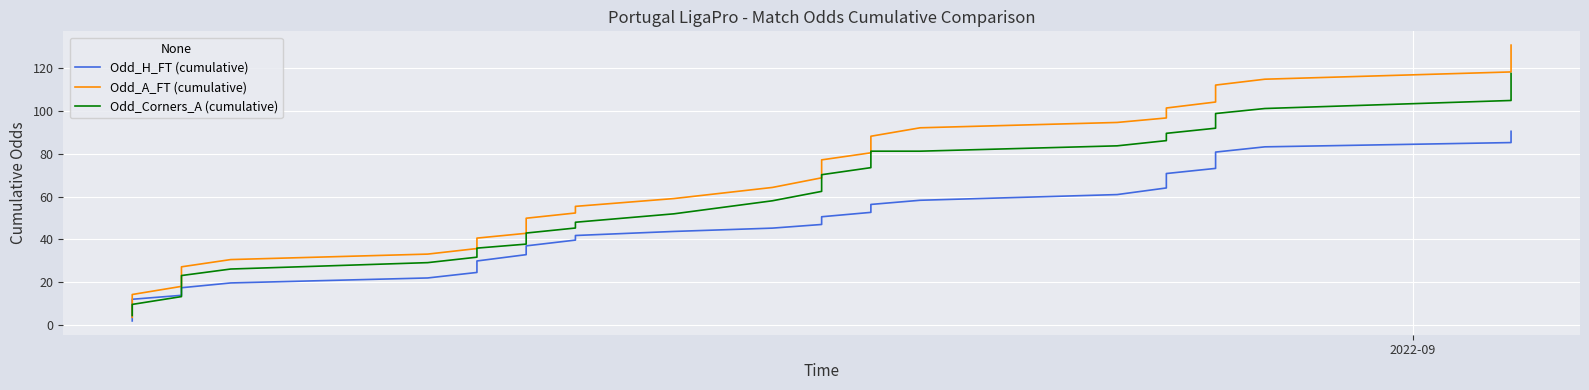

True or false: Odd_A_FT (cumulative) and Odd_H_FT (cumulative) intersect in this chart.

False